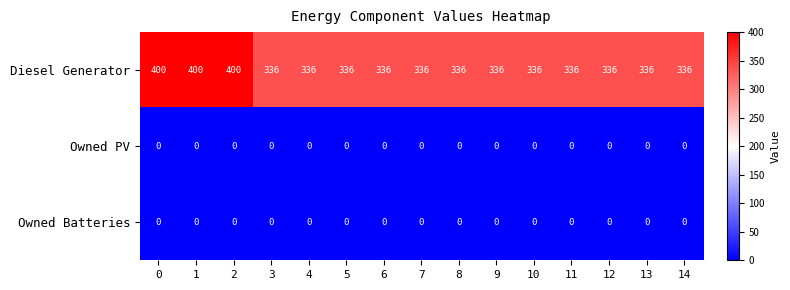

Which series has the largest total across all categories?

Diesel Generator